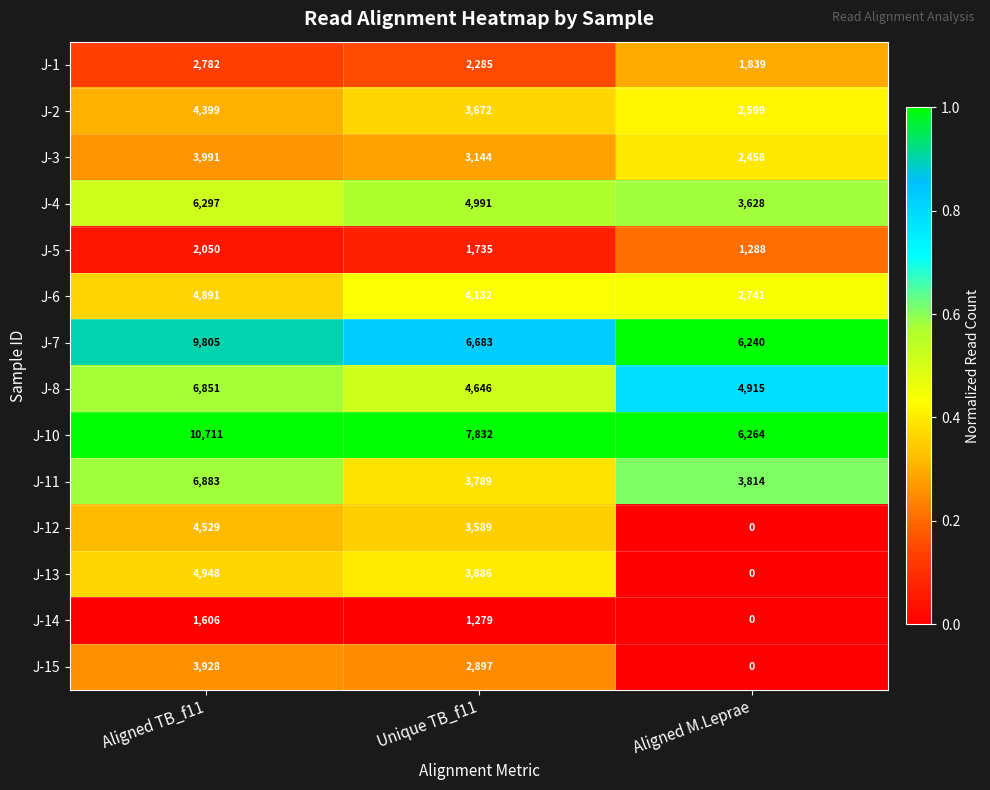

List the series in order of their peak value, lowest first.

J-14, J-5, J-1, J-15, J-3, J-2, J-12, J-6, J-13, J-4, J-8, J-11, J-7, J-10